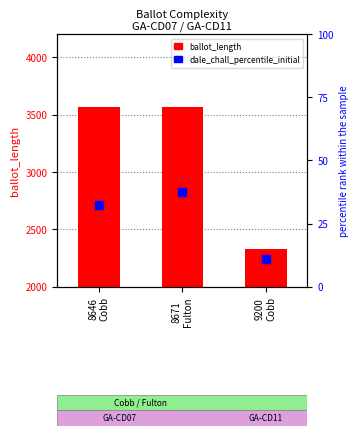

Which series has the largest Y range (max minus min)?

ballot_length